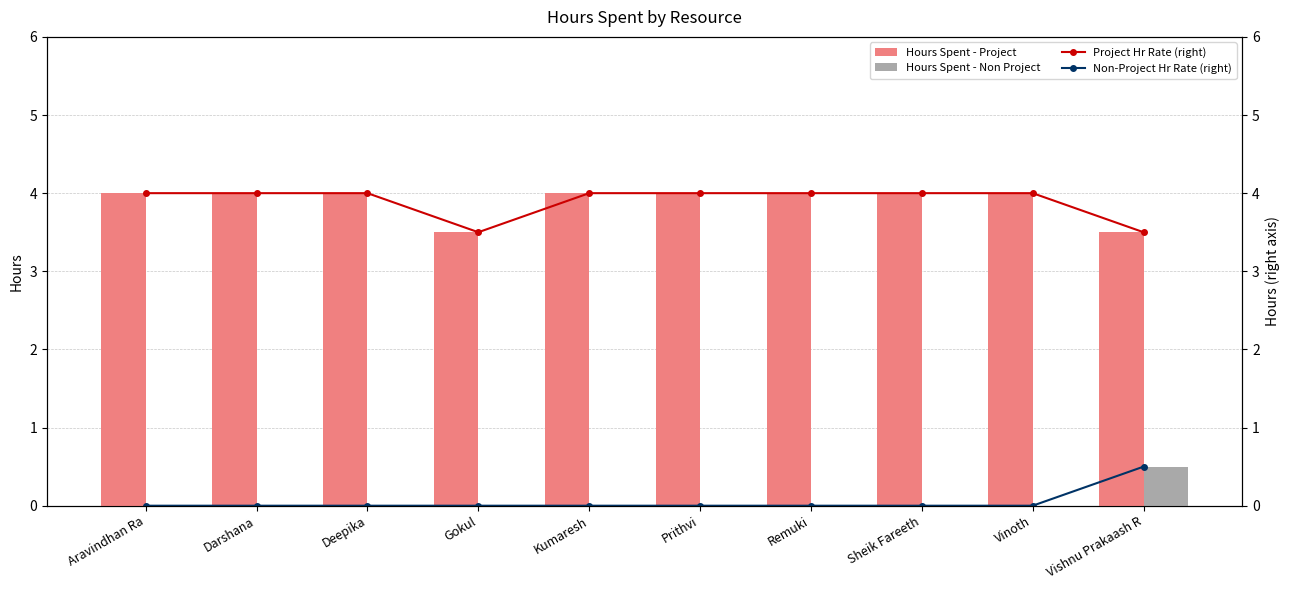

What is the difference between the highest and lowest values at Darshana?

4.0